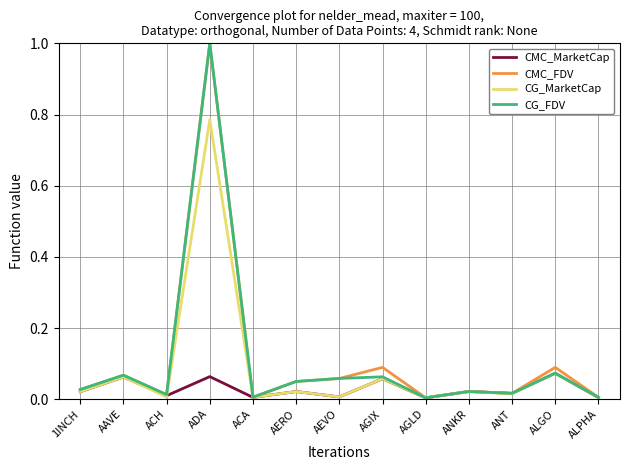

Is the value of CMC_FDV at ACA greater than the value of CMC_MarketCap at AAVE?

No